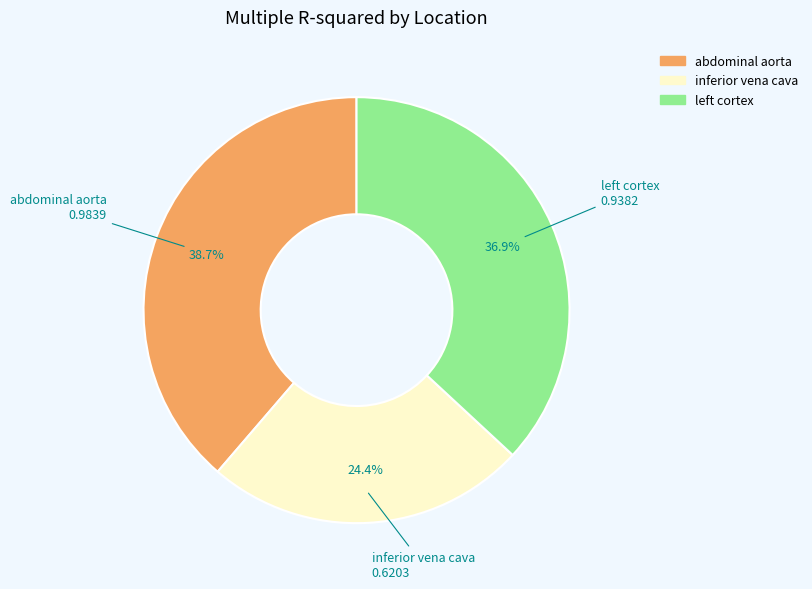

Is it true that inferior vena cava is 24% of the pie?

True